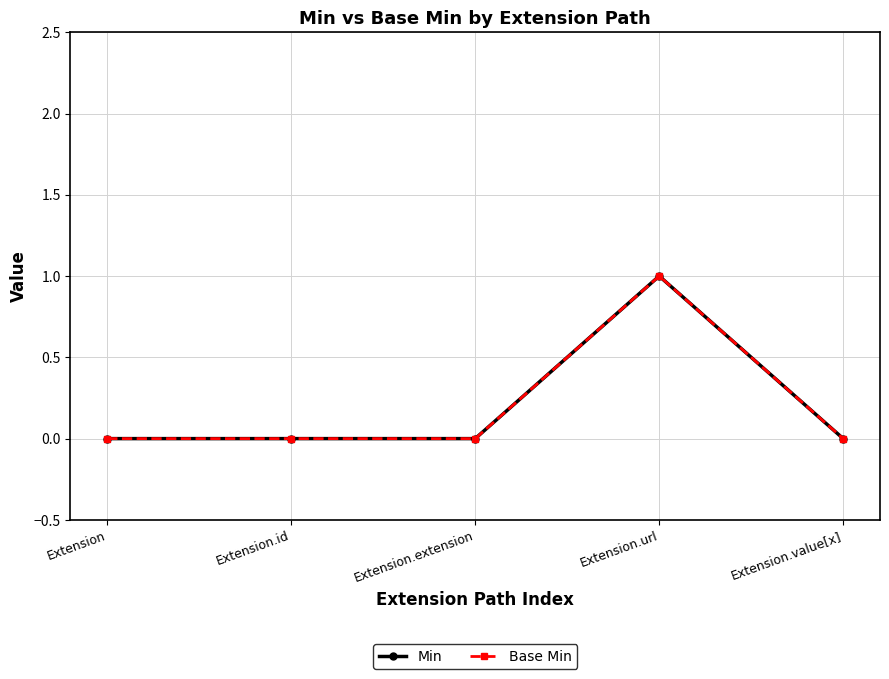

What is the approximate value of Base Min at Extension.url?

1